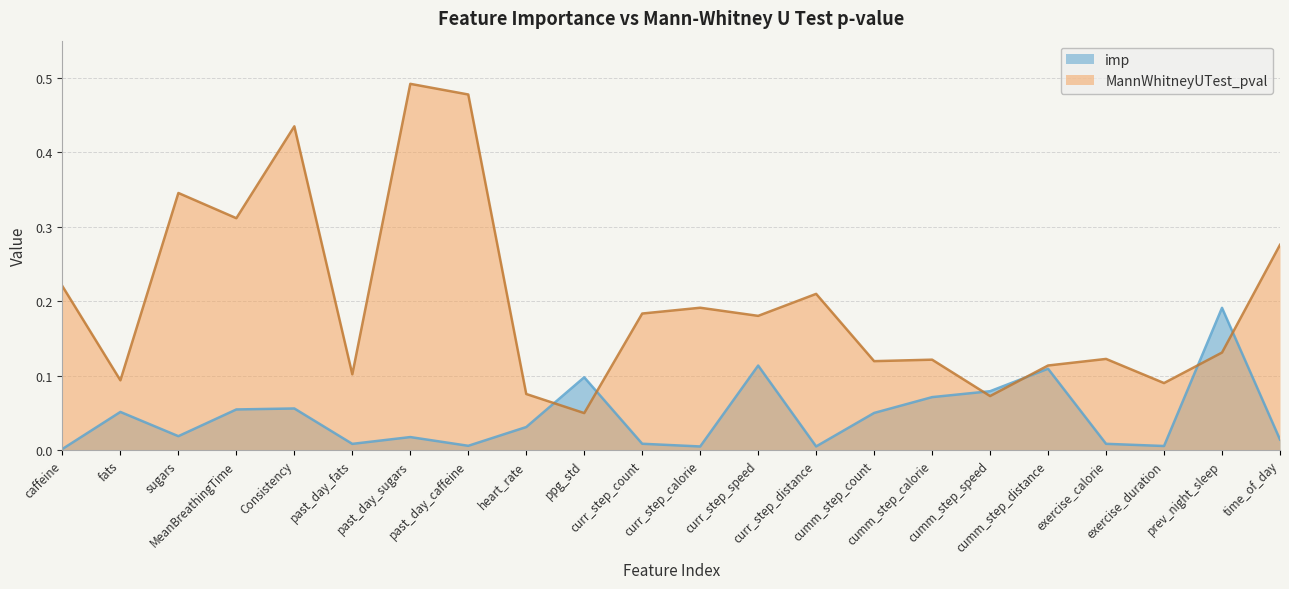

Where is the first local maximum for imp?

fats